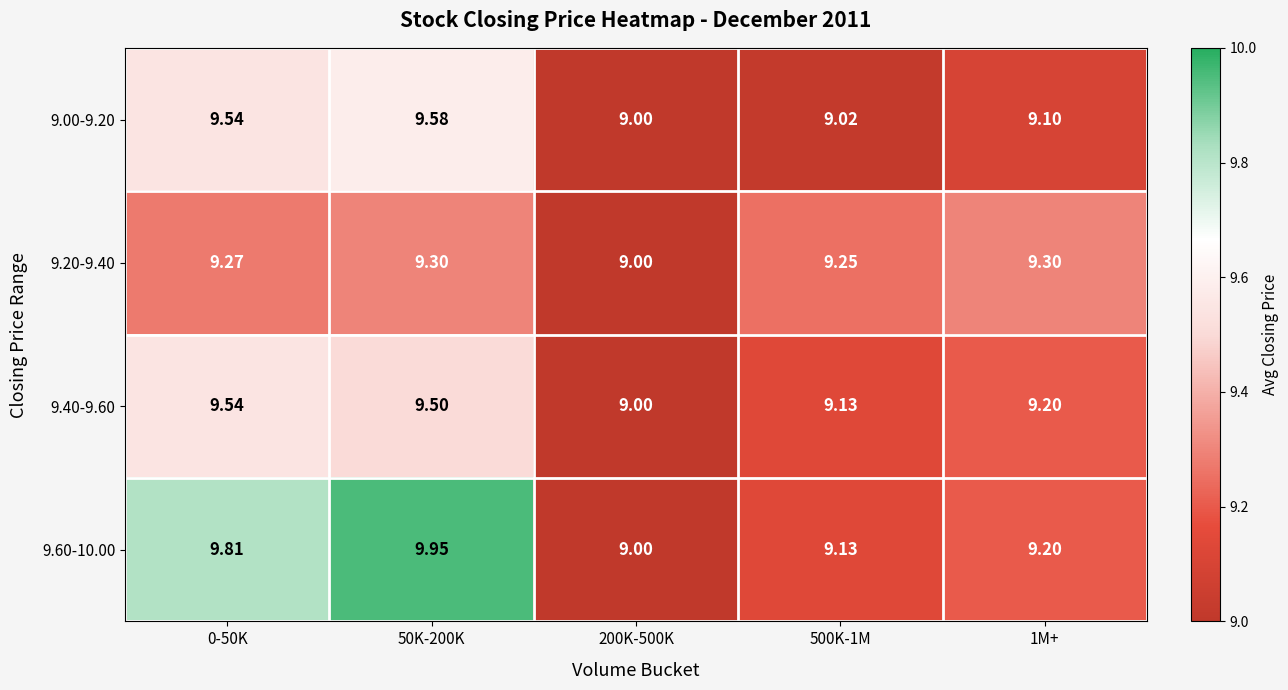

Which series has the largest range (max minus min)?

9.60-10.00